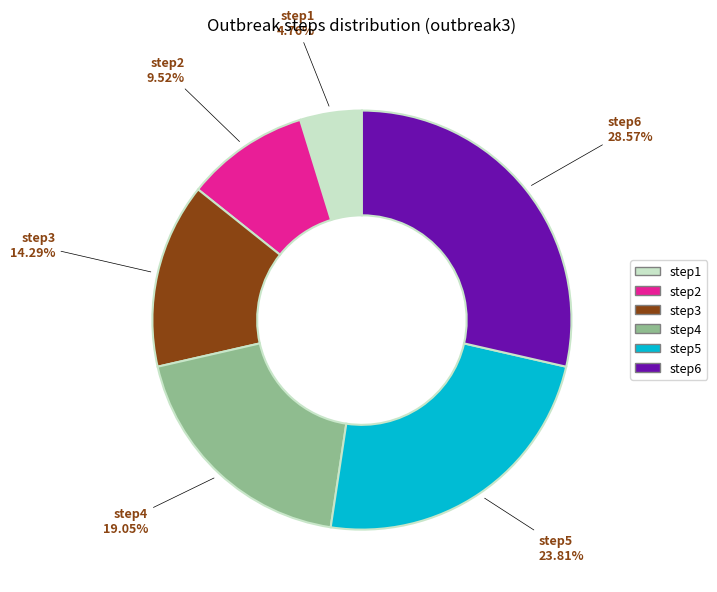

The step1 slice represents 5% of the pie. True or false?

True